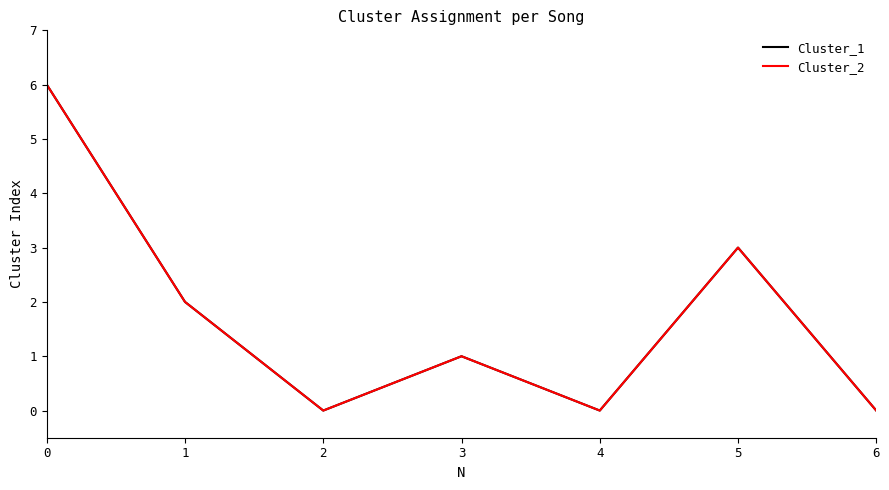

Rank the series by their maximum value, from highest to lowest.

Cluster_1, Cluster_2